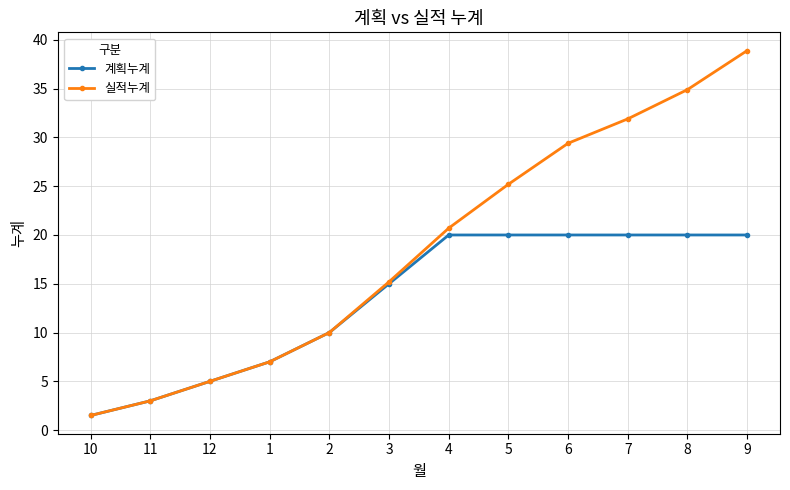

List the series in order of their peak value, lowest first.

계획누계, 실적누계